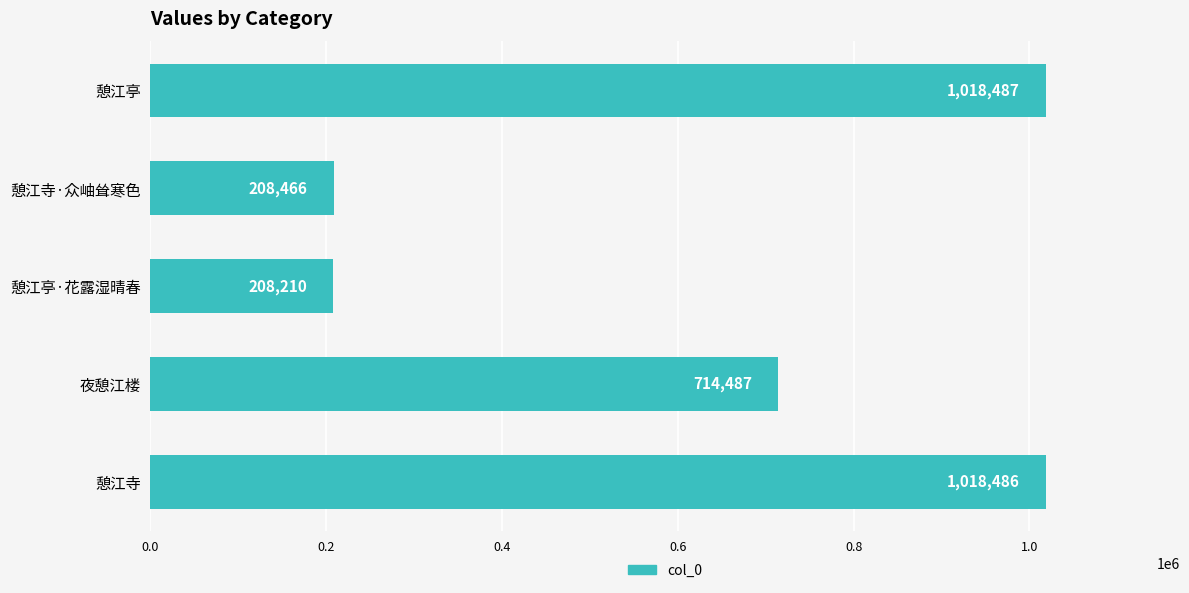

True or false: the data shows 1391809 at 憩江亭.

False